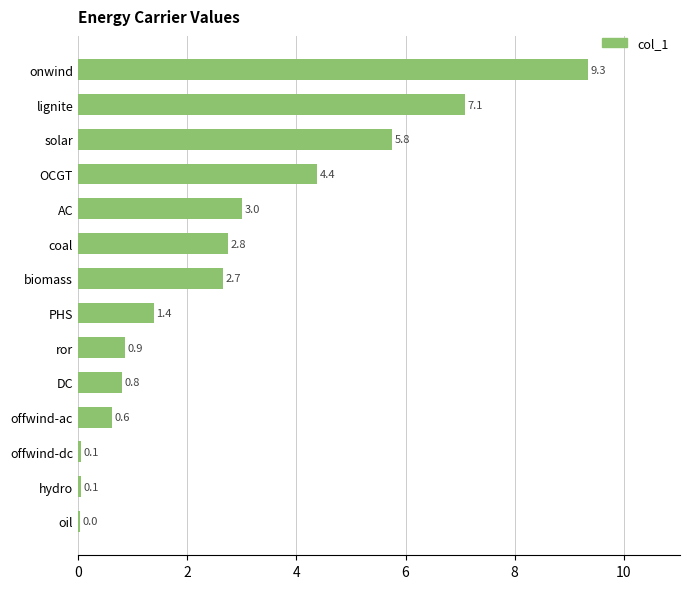

What is the greatest value displayed?

9.3